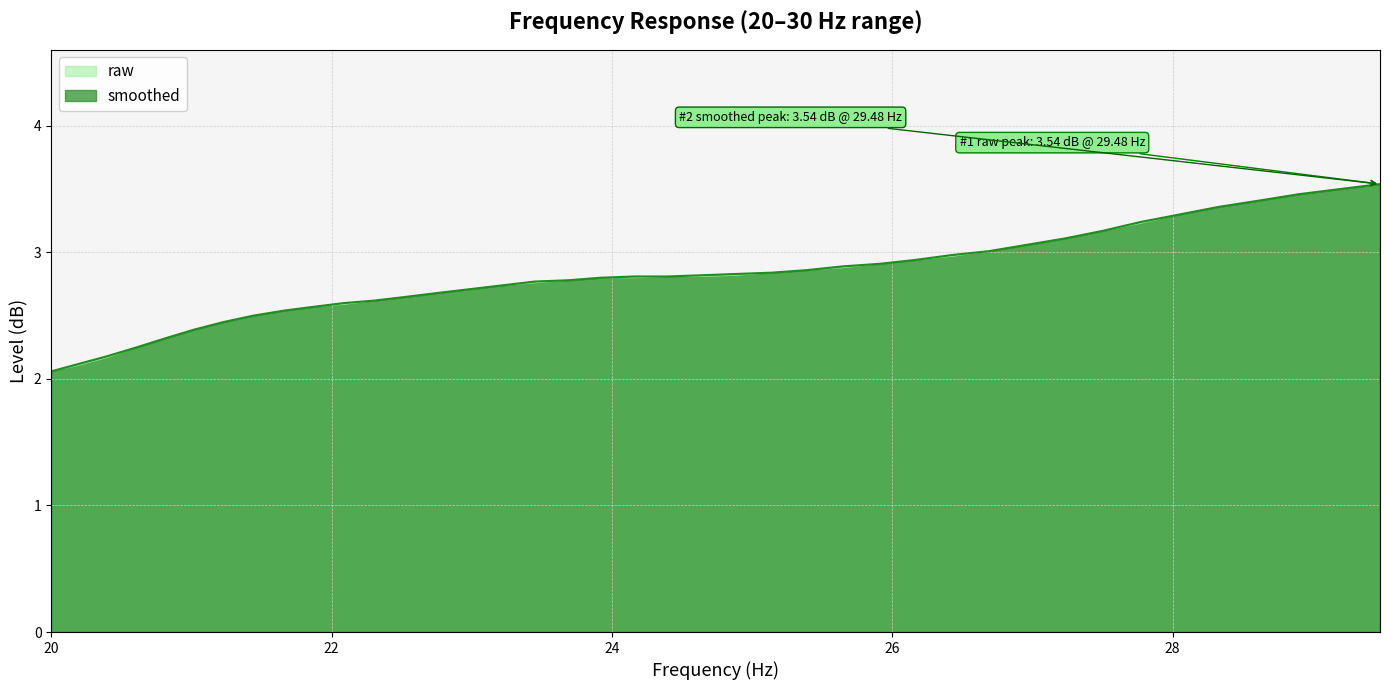

Which label corresponds to the smallest value in the chart?

20